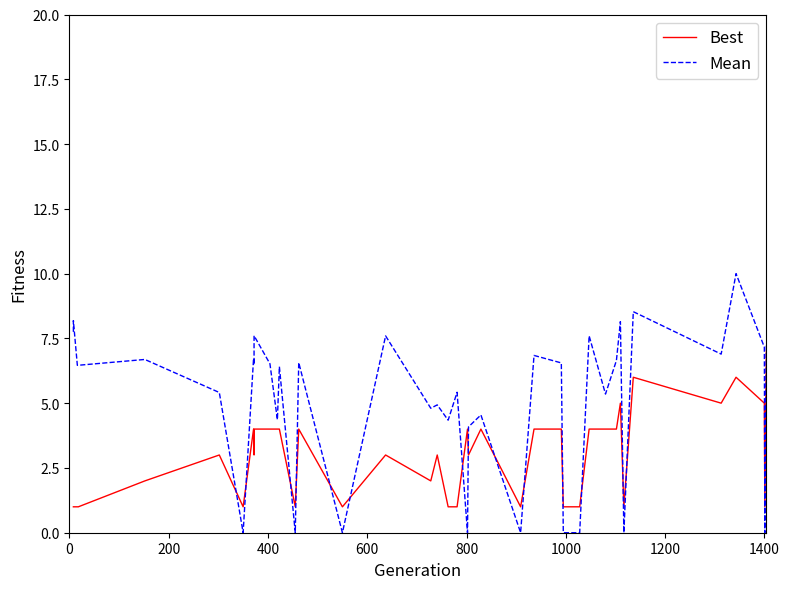

Between 800 and 1000, which series saw the biggest shift?

Mean